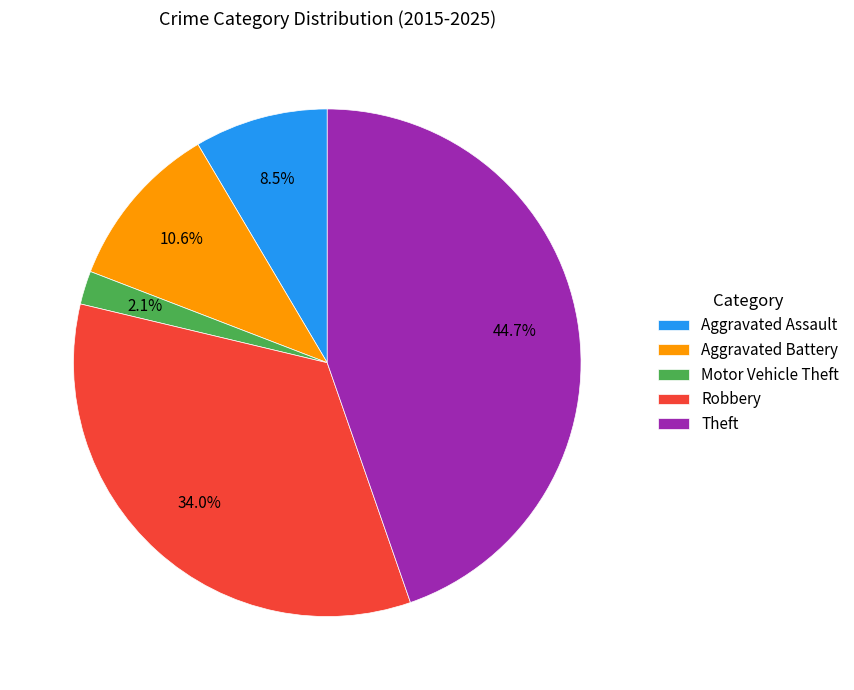

Is it true that Aggravated Battery is 1% of the pie?

False